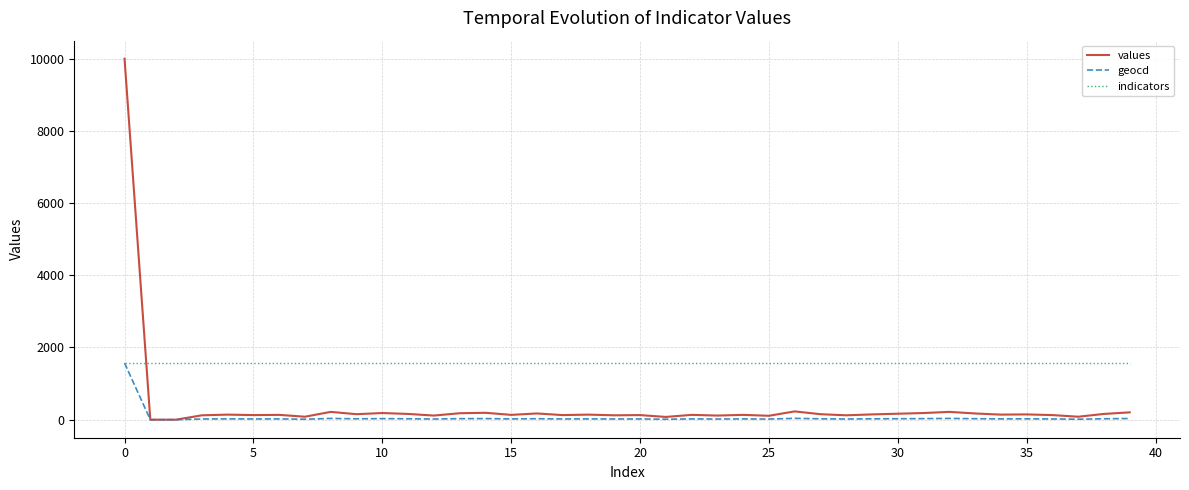

Which series has the largest total across all categories?

indicators